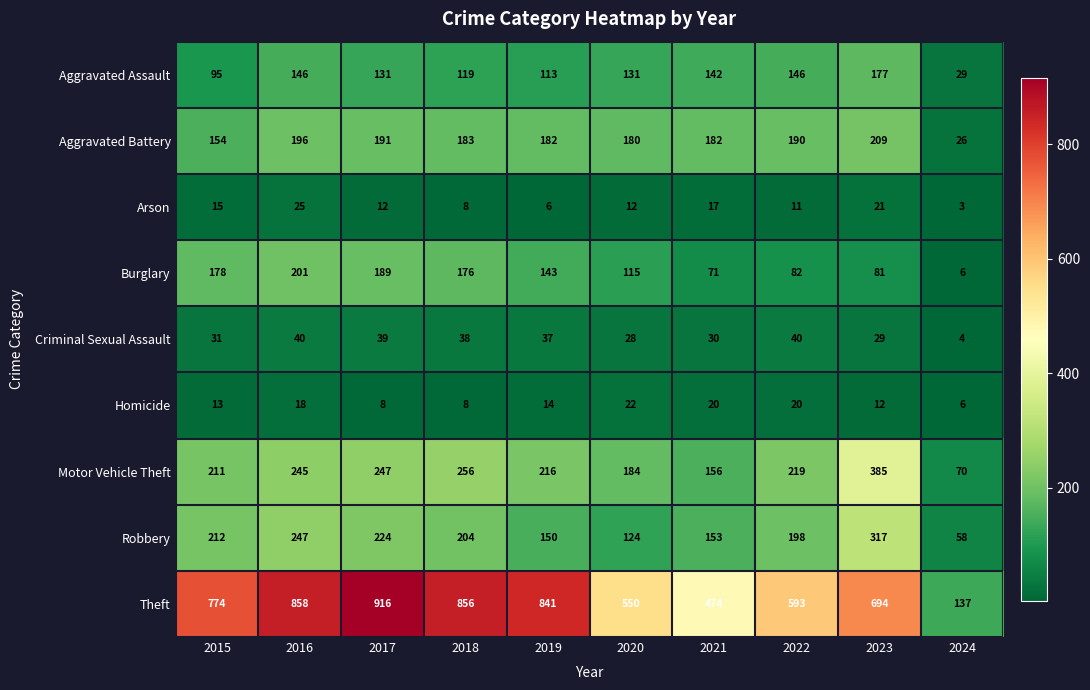

At which category is the sum across all series the highest?

2016